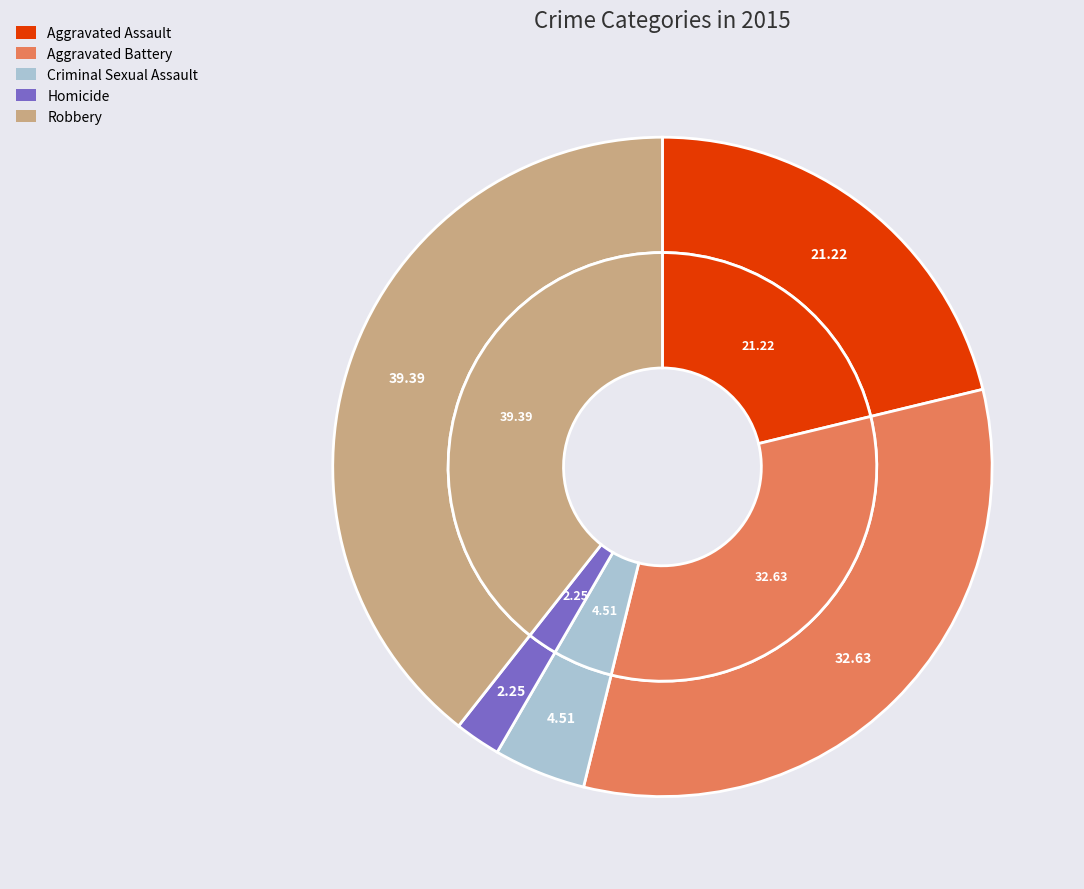

What is the ratio of the value at Criminal Sexual Assault to the value at Robbery?

0.1